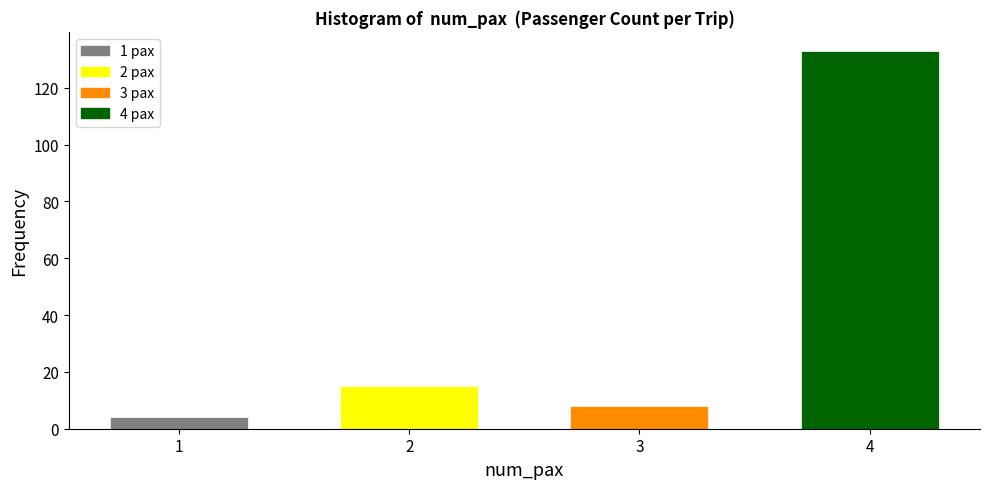

Reading right to left, extract all data points from this chart.

133	8	15	4